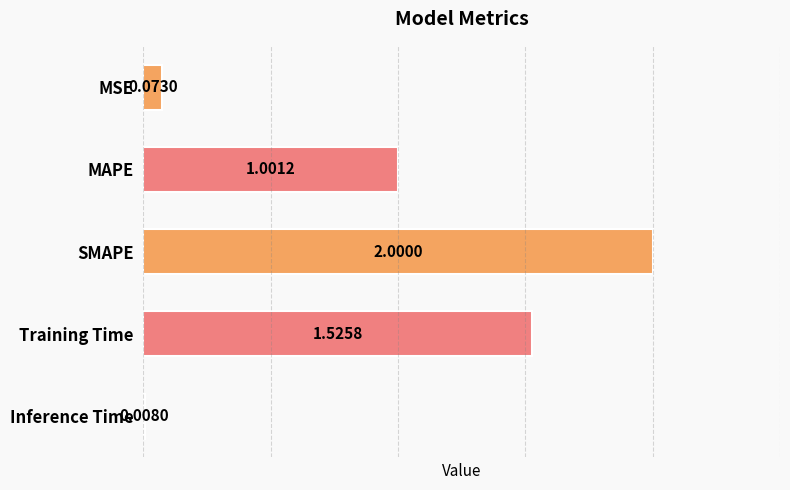

What is the sum of the values at SMAPE and Training Time?

3.5